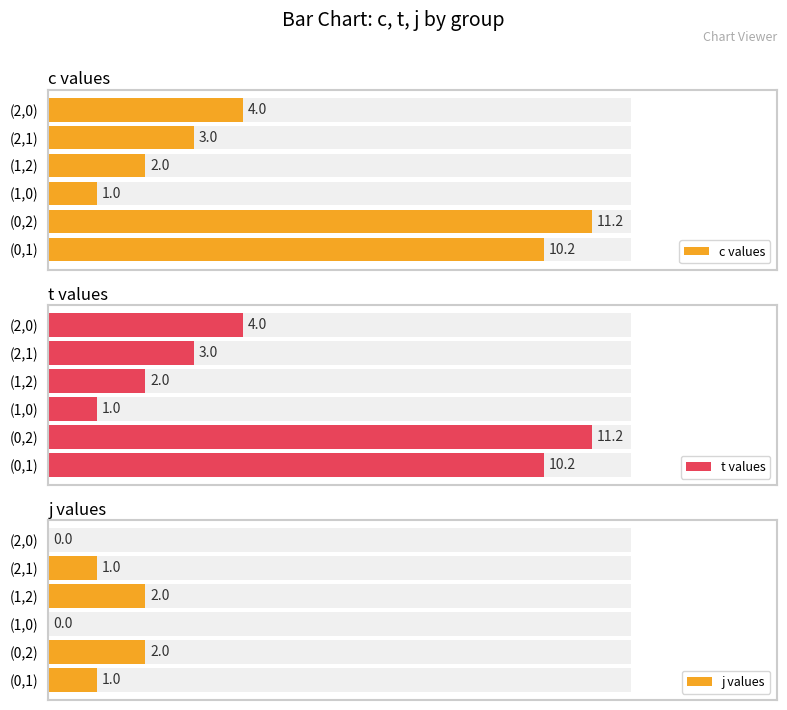

How many bars are there in each group?

3